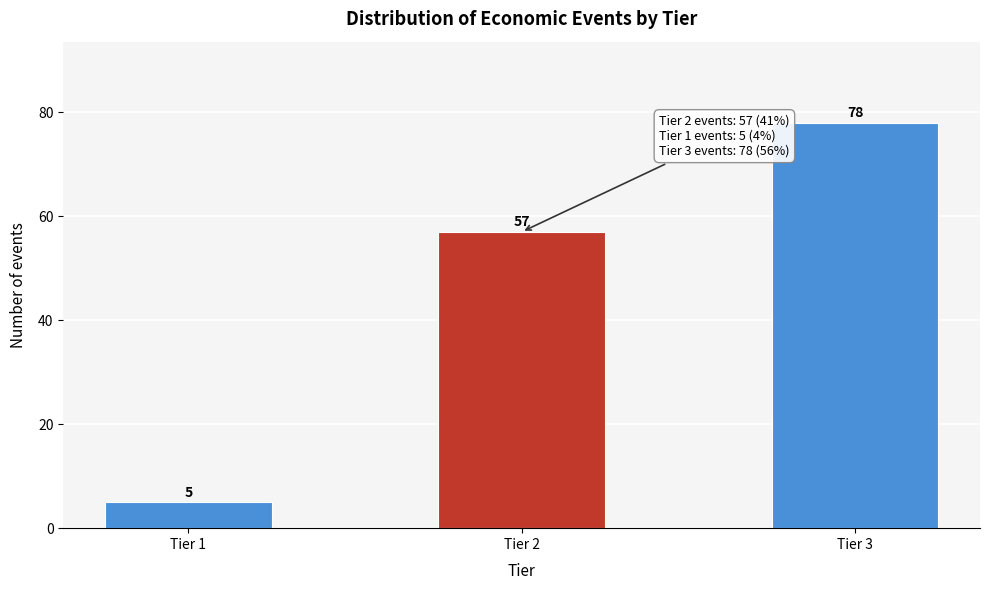

Reading left to right, what are all the values shown in this chart?

Tier 1=5	Tier 2=57	Tier 3=78